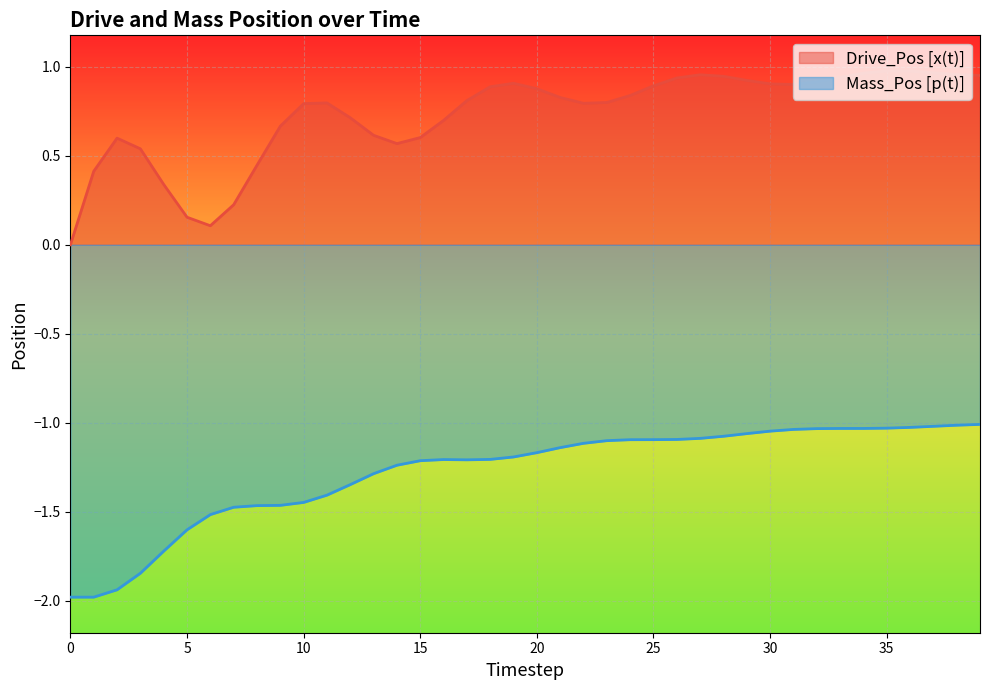

Where is the first local maximum for Mass_Pos [p(t)]?

16